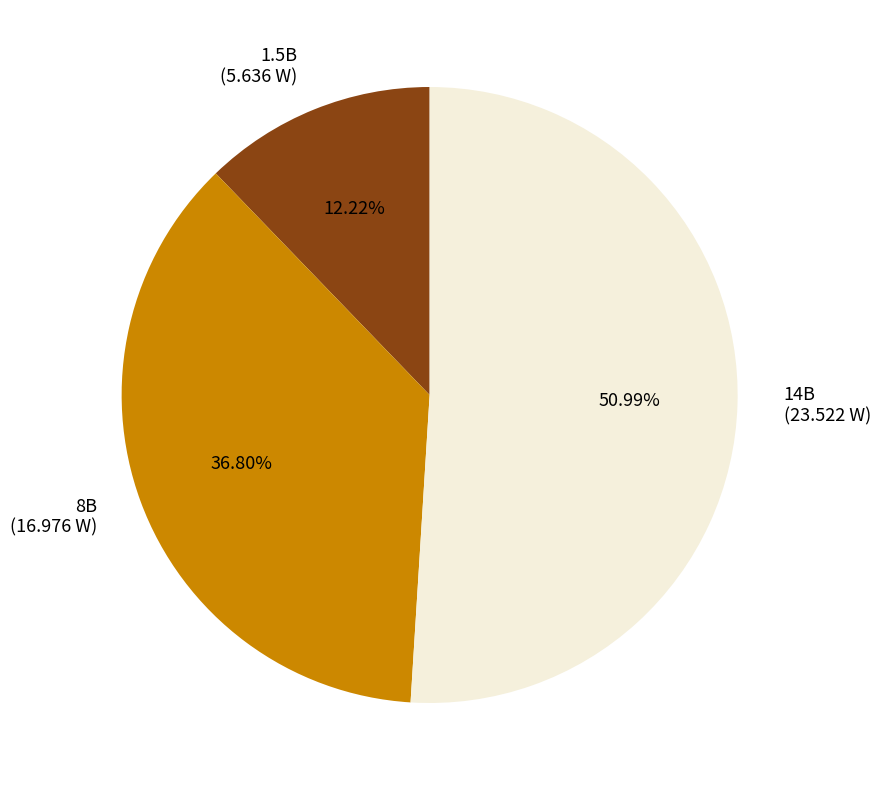

To the nearest percent, what percentage of the pie is 8B?

37%